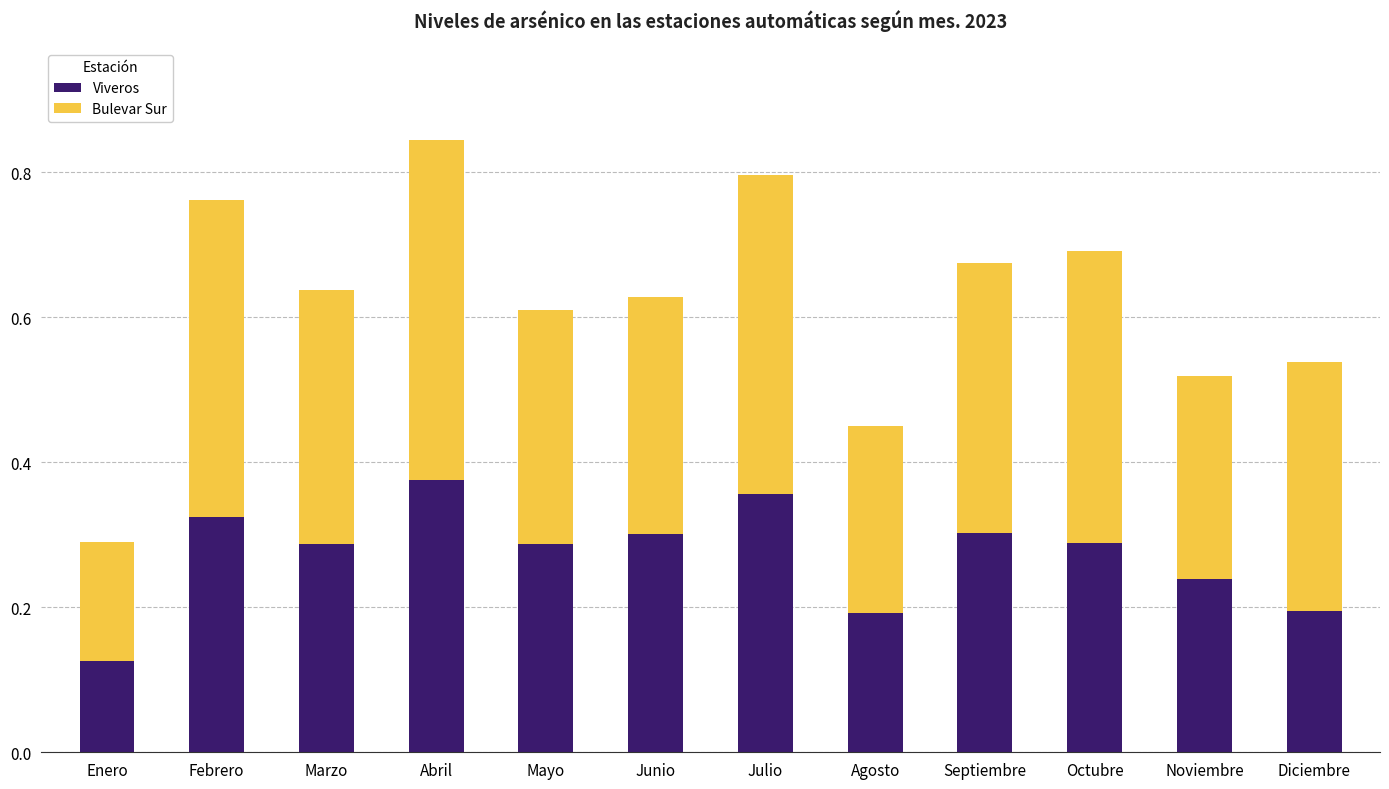

What is the total value across all series at Septiembre?

0.7